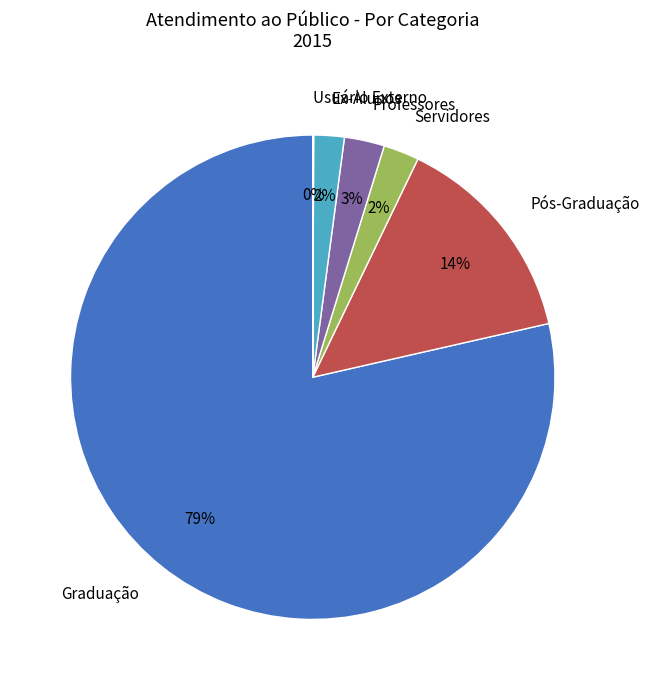

Which slice is the largest?

Graduação